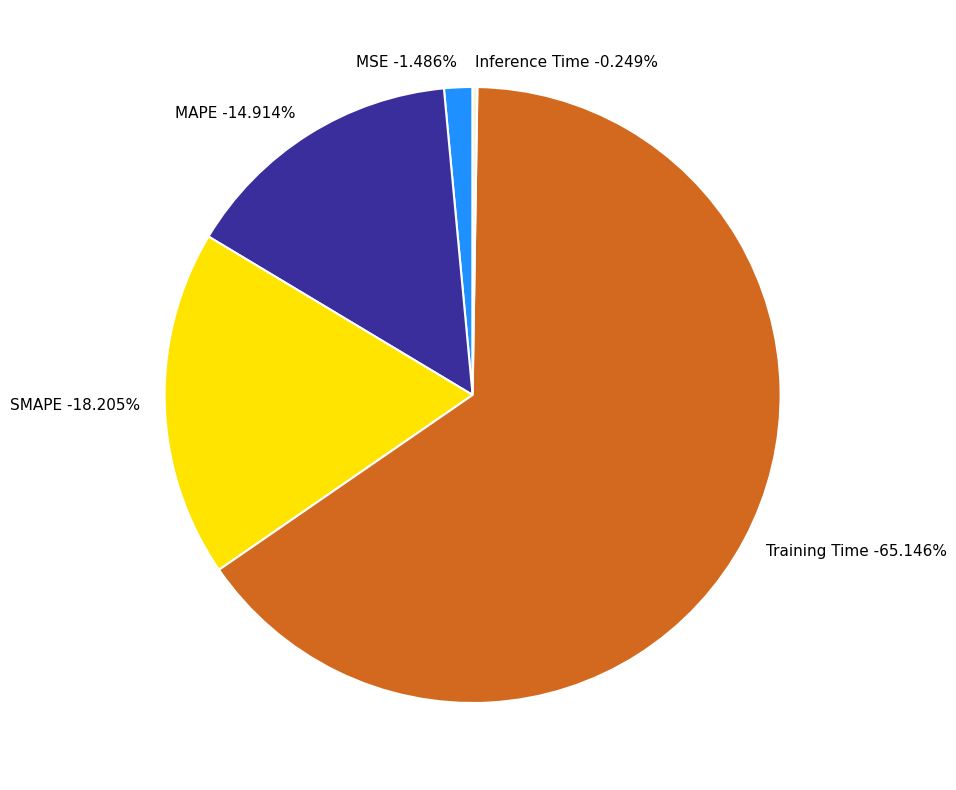

Which slice is the largest?

Training Time